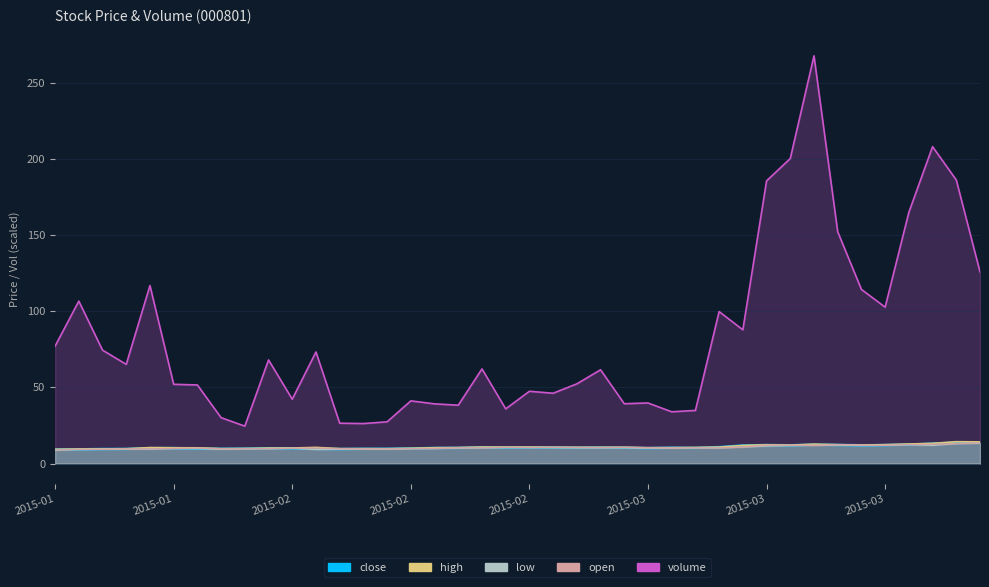

Does the chart have visible grid lines?

Yes